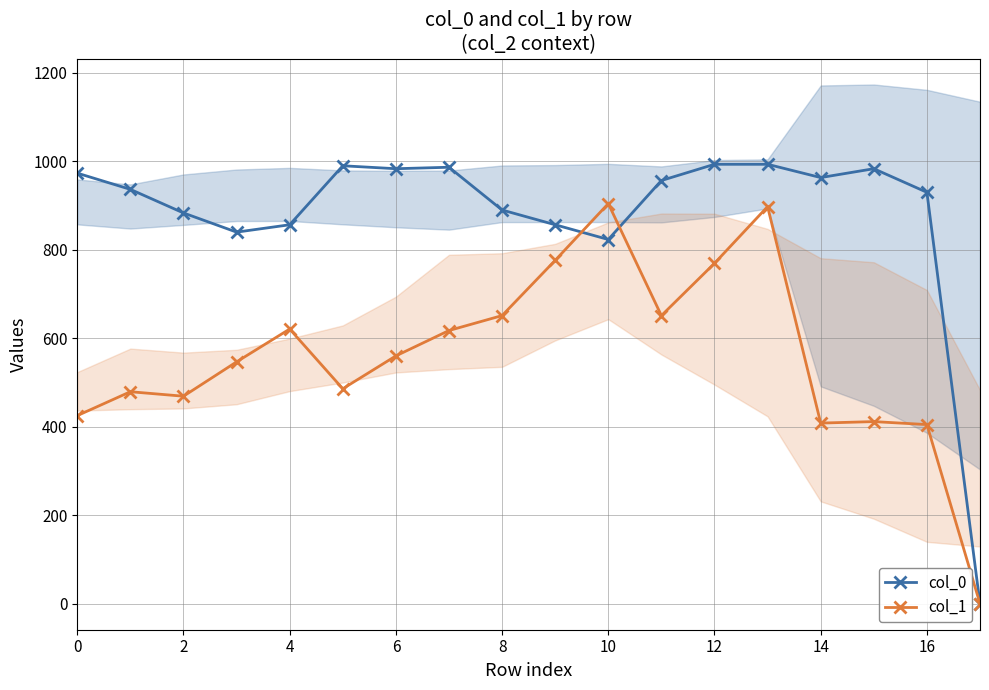

The value of col_0 at 14 is 621.0. True or false?

False